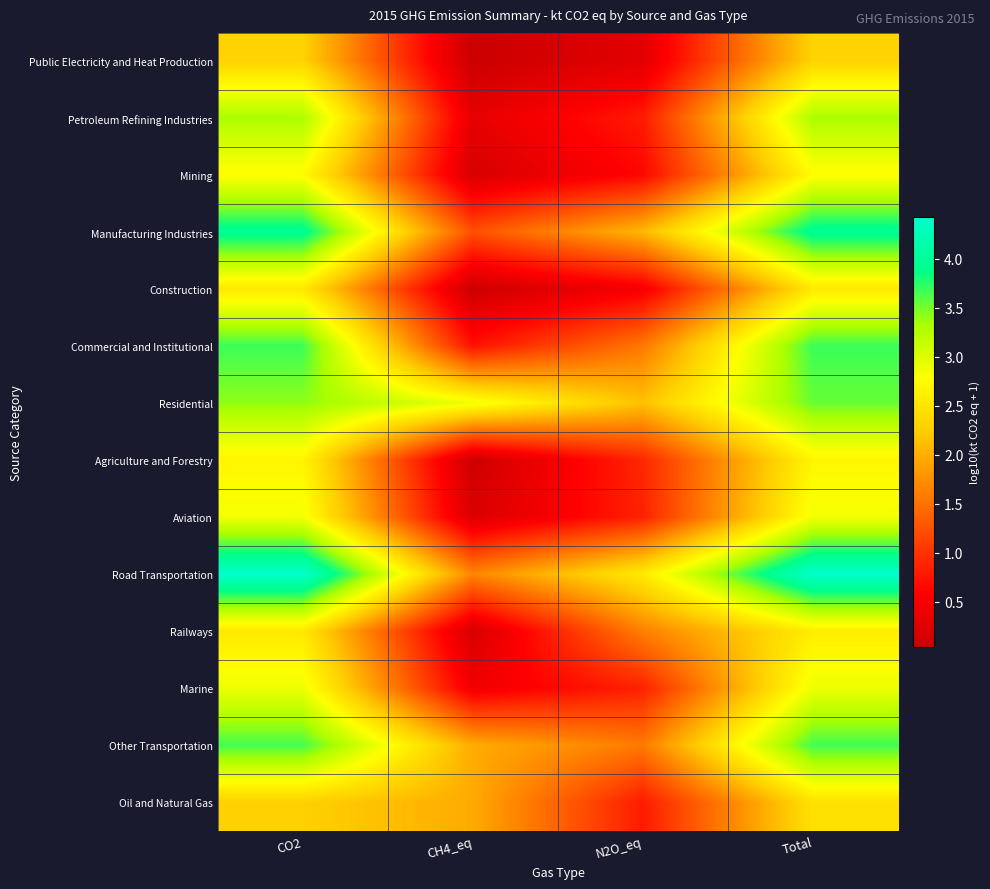

At Total, list the series in order from largest to smallest.

Road Transportation, Manufacturing Industries, Commercial and Institutional, Other Transportation, Residential, Petroleum Refining Industries, Marine, Aviation, Mining, Agriculture and Forestry, Railways, Construction, Oil and Natural Gas, Public Electricity and Heat Production